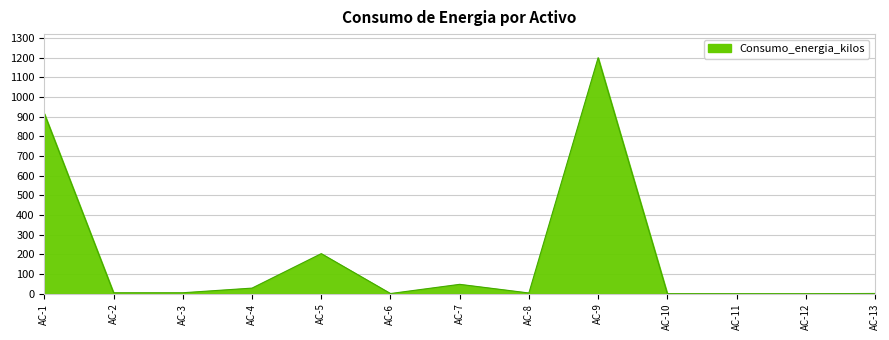

What is the average value?

185.7